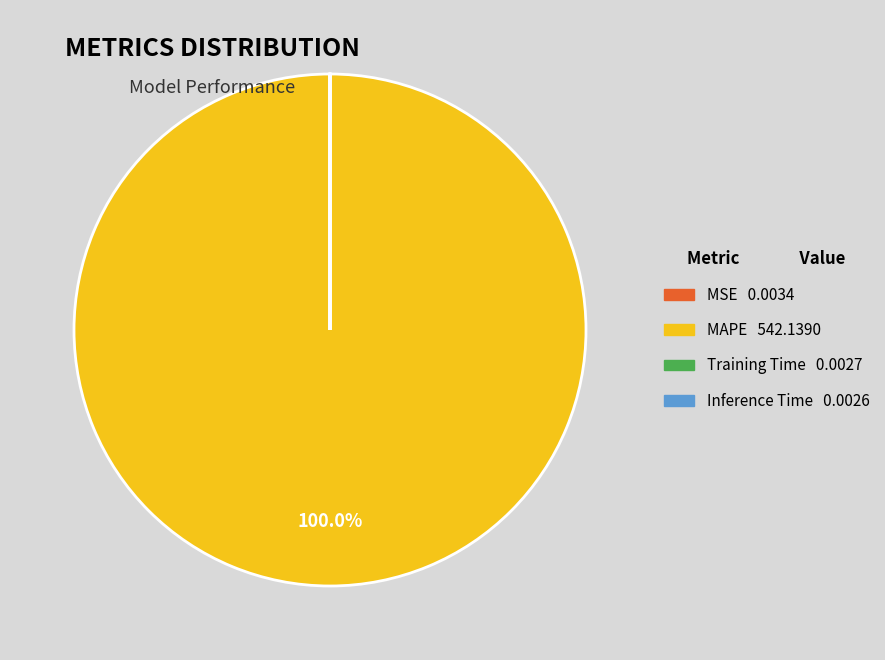

Which slice is the largest?

MAPE